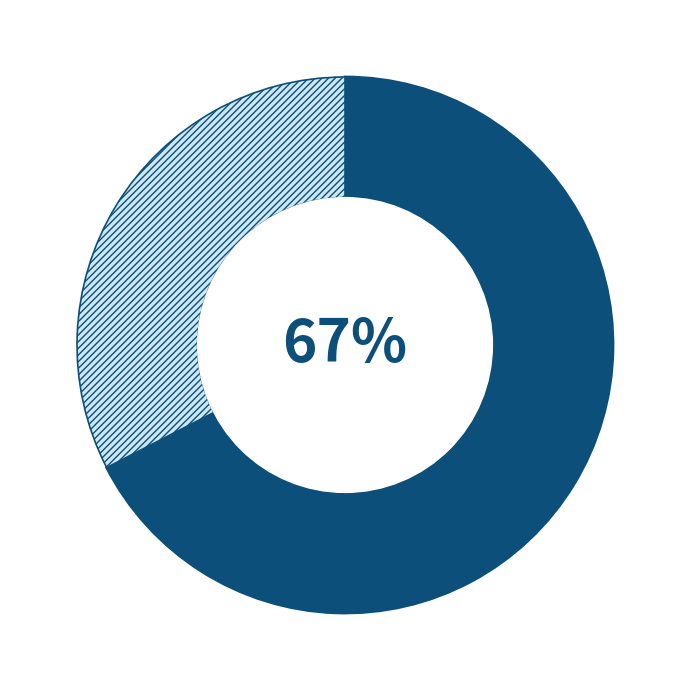

How many slices are in this pie chart?

2